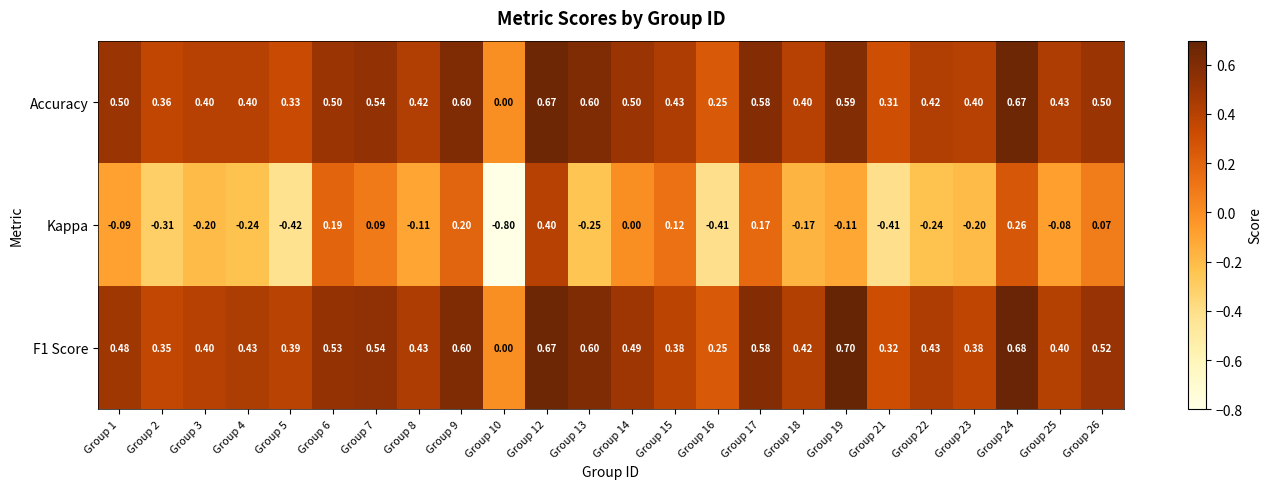

Which category has the highest value across all series?

Group 19